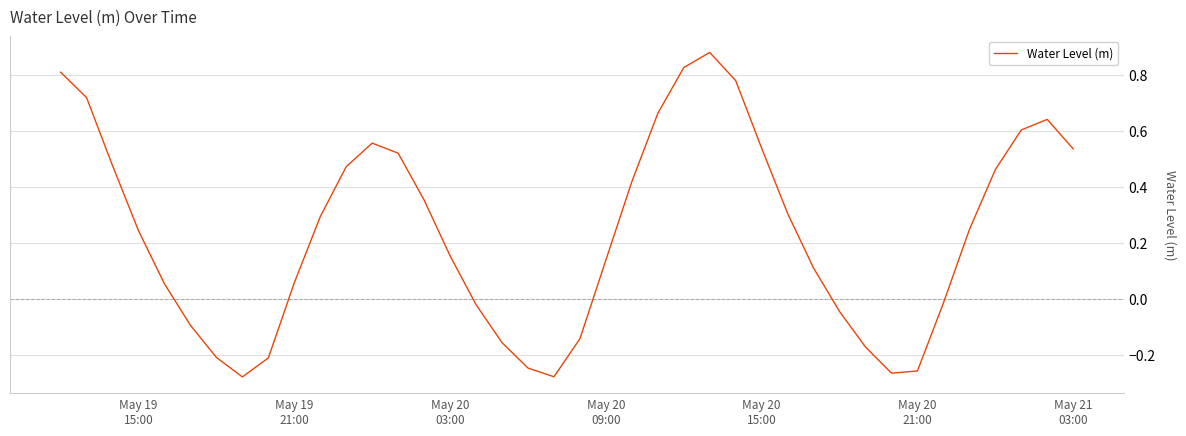

What is the difference between the maximum and minimum values?

1.2